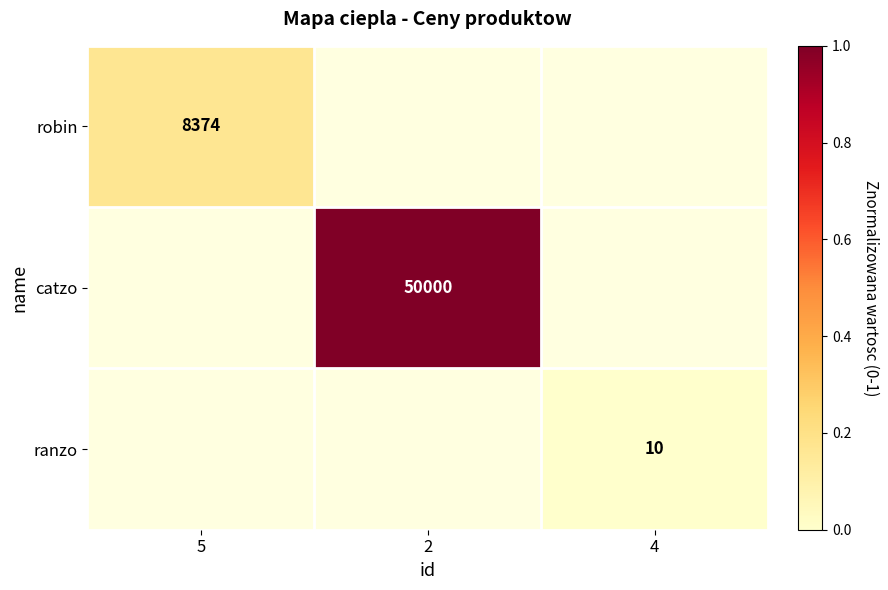

The catzo series shows 1.0 at 2. True or false?

True